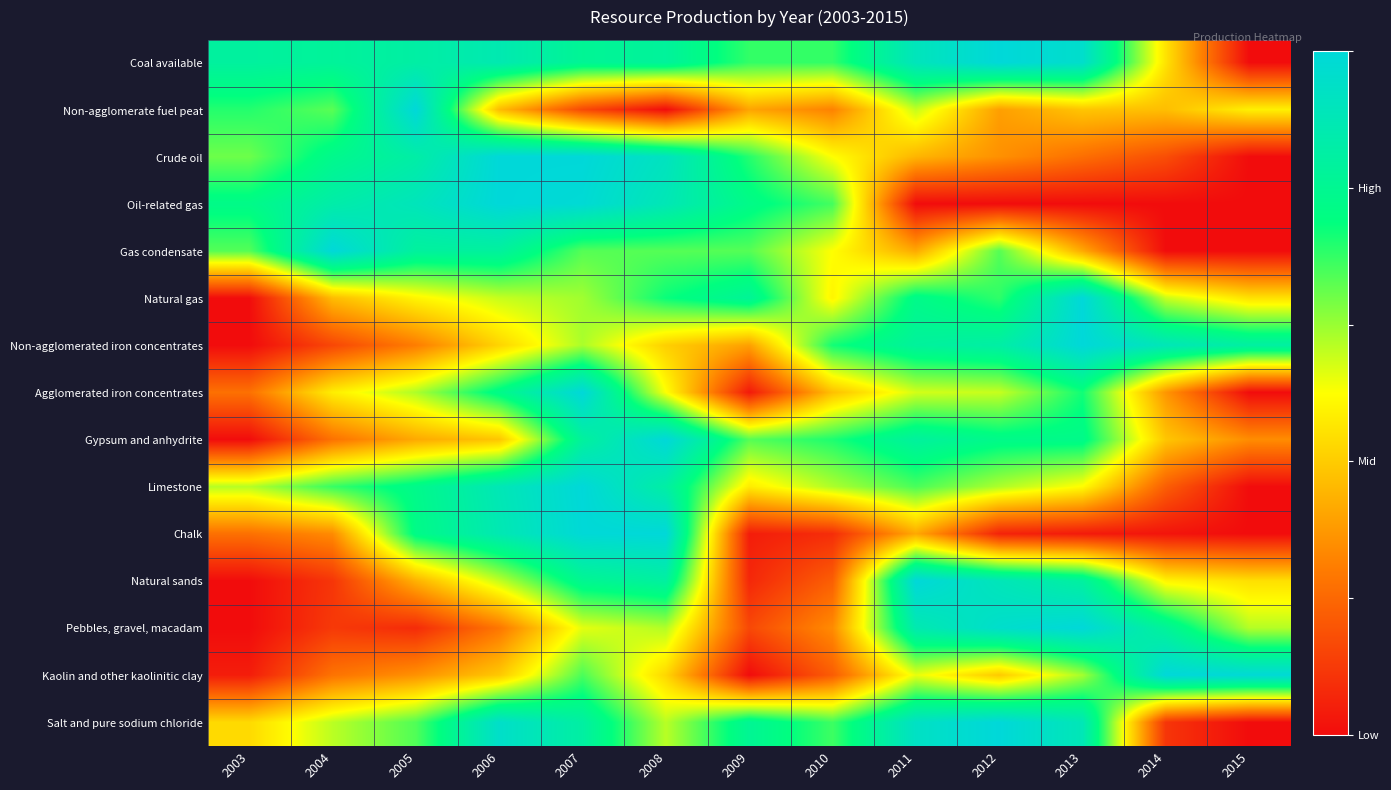

Reading left to right, what are all the values shown in this chart?

Coal available: 2003=0.8	2004=0.8	2005=0.9	2006=0.9	2007=0.8	2008=0.8	2009=0.7	2010=0.7	2011=0.9	2012=1.0	2013=1.0	2014=0.4	2015=0.0
Non-agglomerate fuel peat: 2003=0.7	2004=0.7	2005=1.0	2006=0.4	2007=0.1	2008=0.0	2009=0.3	2010=0.3	2011=0.6	2012=0.3	2013=0.4	2014=0.4	2015=0.5
Crude oil: 2003=0.6	2004=0.8	2005=0.9	2006=1.0	2007=1.0	2008=0.9	2009=0.7	2010=0.5	2011=0.4	2012=0.3	2013=0.2	2014=0.1	2015=0.0
Oil-related gas: 2003=0.8	2004=0.9	2005=0.9	2006=1.0	2007=1.0	2008=0.9	2009=0.8	2010=0.7	2011=0.0	2012=0.0	2013=0.0	2014=0.0	2015=0.0
Gas condensate: 2003=0.7	2004=1.0	2005=0.8	2006=0.8	2007=0.7	2008=0.7	2009=0.7	2010=0.5	2011=0.3	2012=0.7	2013=0.3	2014=0.0	2015=0.0
Natural gas: 2003=0.0	2004=0.4	2005=0.5	2006=0.6	2007=0.6	2008=0.7	2009=0.8	2010=0.5	2011=0.8	2012=0.7	2013=1.0	2014=0.6	2015=0.4
Non-agglomerated iron concentrates: 2003=0.0	2004=0.1	2005=0.2	2006=0.4	2007=0.6	2008=0.4	2009=0.3	2010=0.7	2011=0.8	2012=0.9	2013=1.0	2014=0.9	2015=0.8
Agglomerated iron concentrates: 2003=0.2	2004=0.5	2005=0.6	2006=0.8	2007=1.0	2008=0.5	2009=0.0	2010=0.4	2011=0.5	2012=0.6	2013=0.7	2014=0.3	2015=0.0
Gypsum and anhydrite: 2003=0.0	2004=0.2	2005=0.3	2006=0.4	2007=0.8	2008=1.0	2009=0.7	2010=0.7	2011=0.8	2012=0.8	2013=0.8	2014=0.4	2015=0.3
Limestone: 2003=0.6	2004=0.7	2005=0.8	2006=0.9	2007=1.0	2008=0.9	2009=0.5	2010=0.6	2011=0.7	2012=0.6	2013=0.5	2014=0.2	2015=0.0
Chalk: 2003=0.2	2004=0.3	2005=0.8	2006=0.9	2007=1.0	2008=1.0	2009=0.0	2010=0.1	2011=0.3	2012=0.0	2013=0.0	2014=0.0	2015=0.0
Natural sands: 2003=0.0	2004=0.1	2005=0.3	2006=0.6	2007=0.8	2008=0.8	2009=0.1	2010=0.2	2011=1.0	2012=0.9	2013=0.8	2014=0.5	2015=0.4
Pebbles, gravel, macadam: 2003=0.0	2004=0.1	2005=0.1	2006=0.2	2007=0.5	2008=0.6	2009=0.1	2010=0.3	2011=0.9	2012=1.0	2013=1.0	2014=0.8	2015=0.6
Kaolin and other kaolinitic clay: 2003=0.0	2004=0.2	2005=0.3	2006=0.4	2007=0.7	2008=0.4	2009=0.0	2010=0.2	2011=0.5	2012=0.4	2013=0.6	2014=1.0	2015=1.0
Salt and pure sodium chloride: 2003=0.4	2004=0.6	2005=0.7	2006=1.0	2007=0.8	2008=0.6	2009=0.8	2010=0.7	2011=0.9	2012=1.0	2013=0.9	2014=0.1	2015=0.0